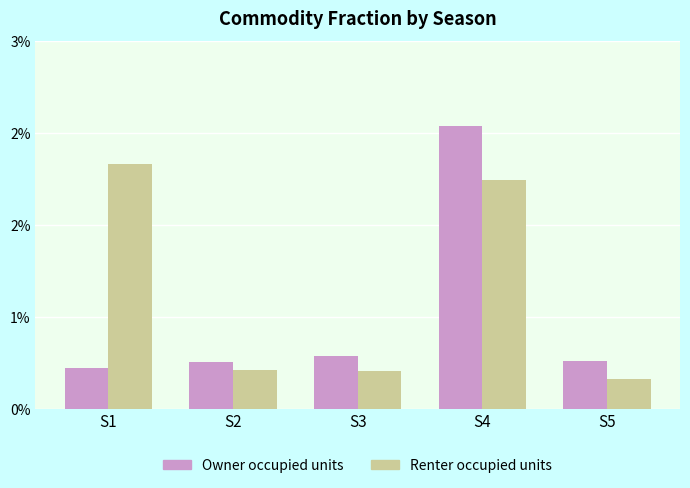

The Renter occupied units series shows 0.0 at S2. True or false?

False